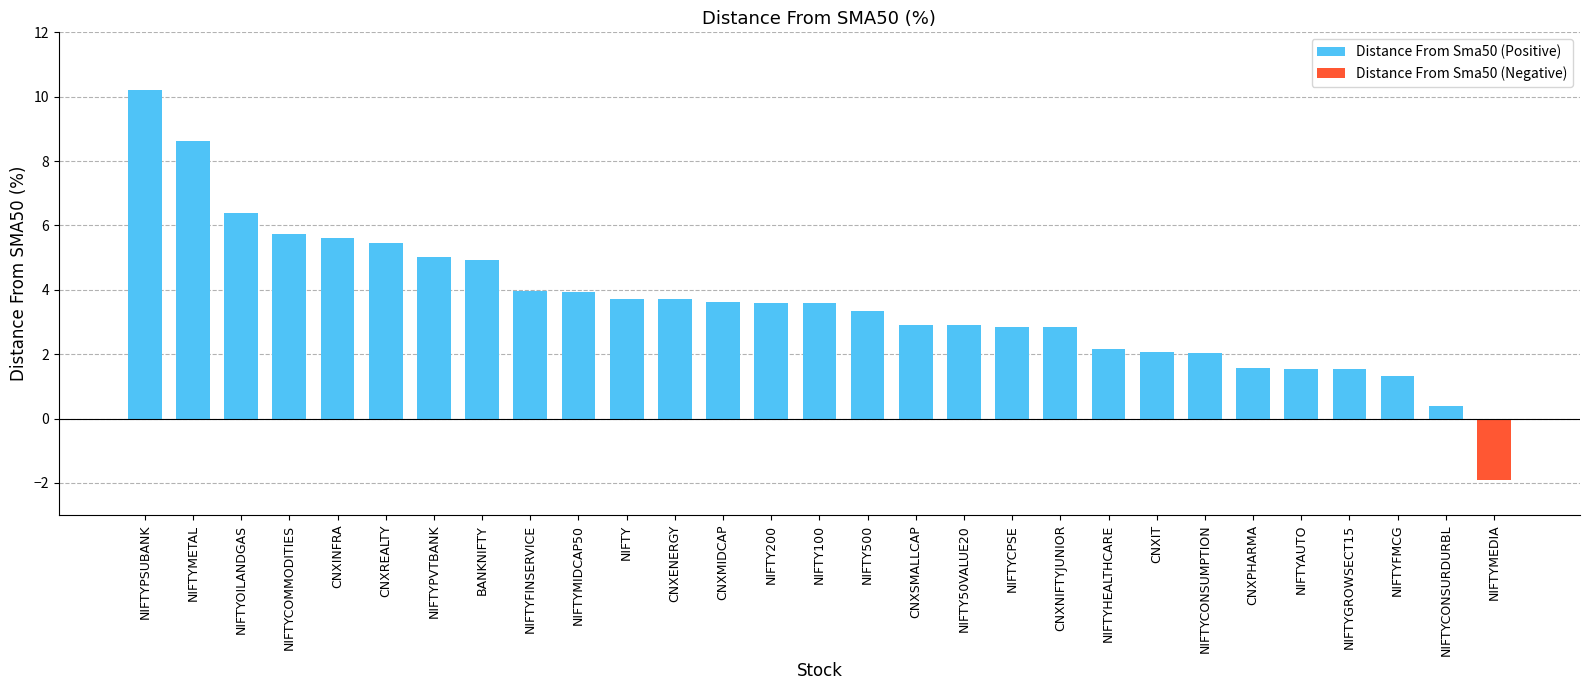

What is the greatest value displayed?

10.2